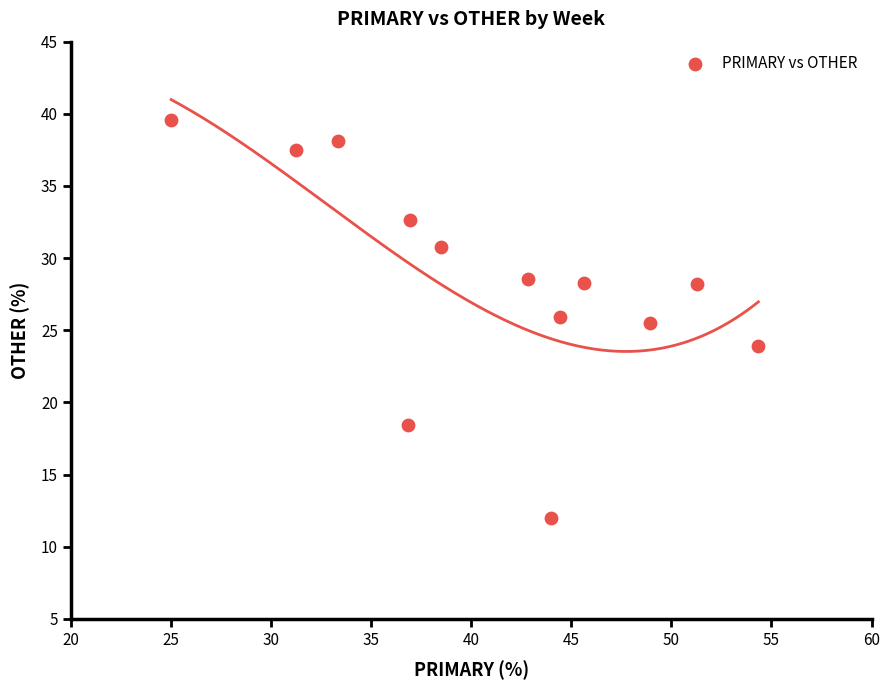

What is the range of X values (max minus min)?

29.3